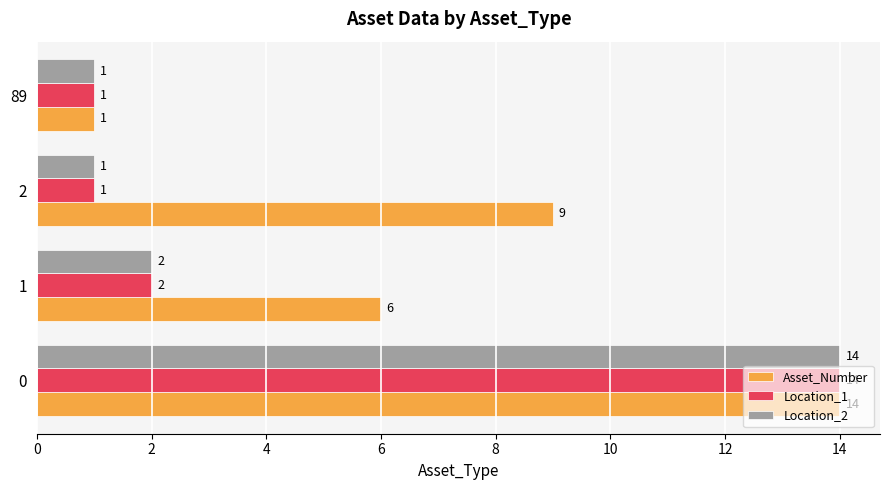

What is the total value across all series at 0?

42